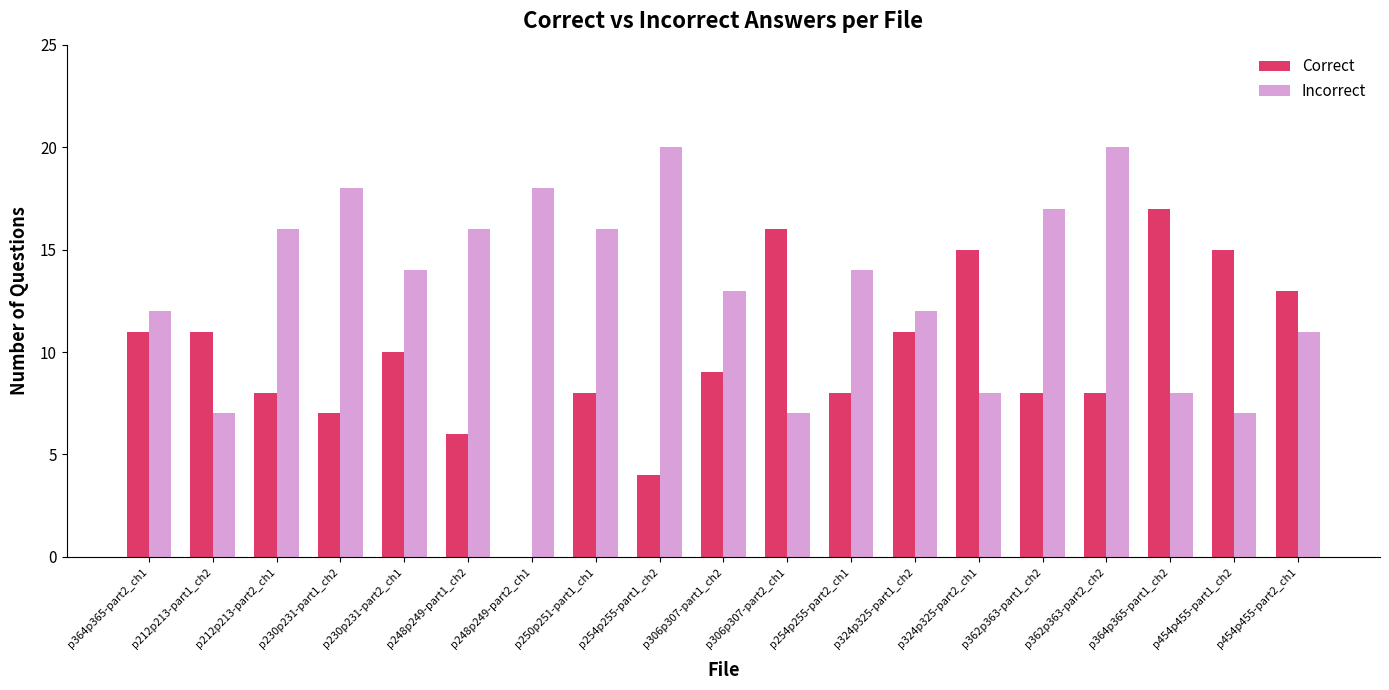

True or false: Correct has a value of 0 at p248p249-part2_ch1.

True